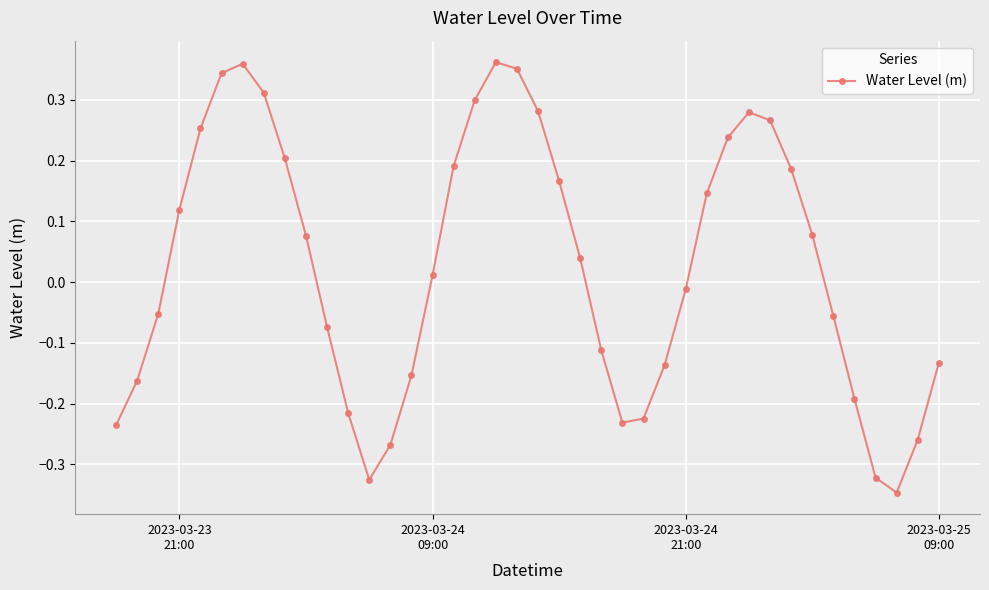

How many interior local peaks (higher than both neighbors) does the data have?

3